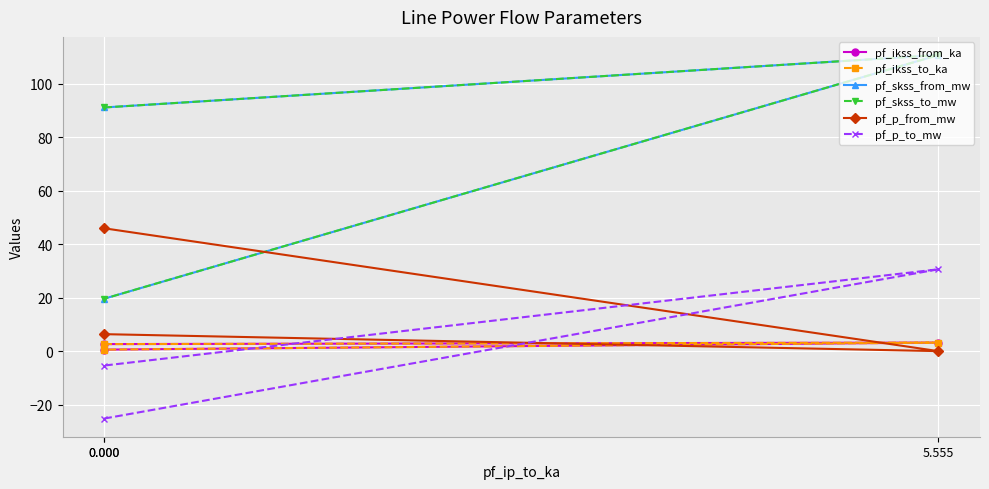

List the labels in order of pf_ikss_from_ka value, smallest first.

0.000, 0.000, 5.555